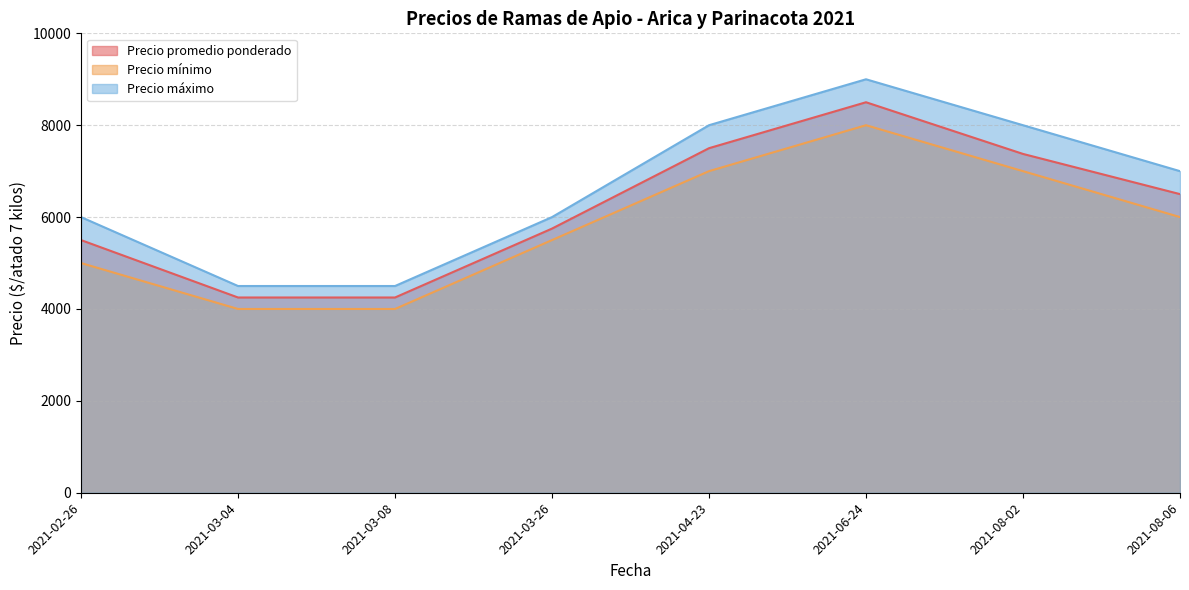

Reading right to left, transcribe all the data shown in this chart.

Precio promedio ponderado: 6500	7375	8500	7500	5750	4250	4250	5500
Precio mínimo: 6000	7000	8000	7000	5500	4000	4000	5000
Precio máximo: 7000	8000	9000	8000	6000	4500	4500	6000